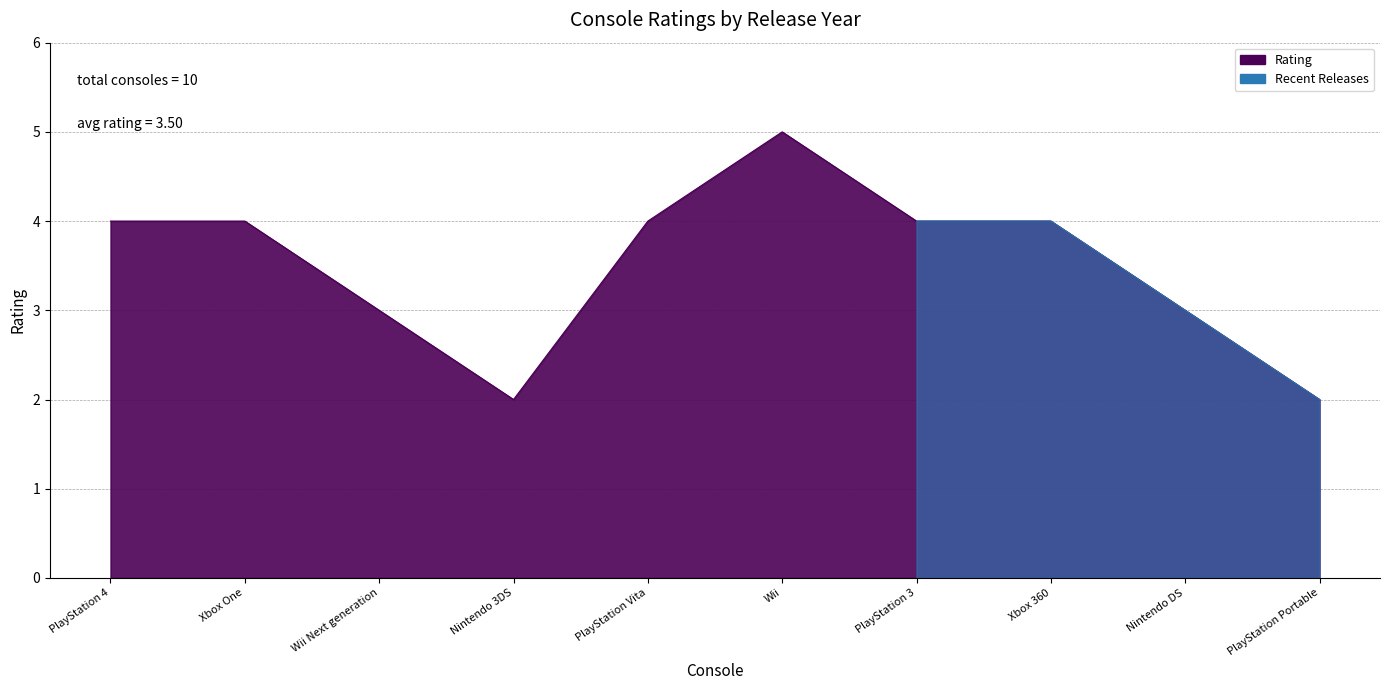

At which category does the data reach its first local peak?

Wii